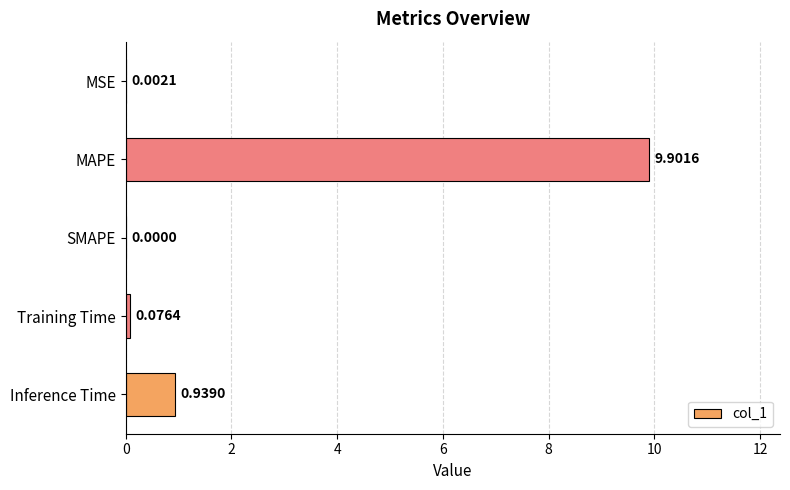

What is the greatest value displayed?

9.9